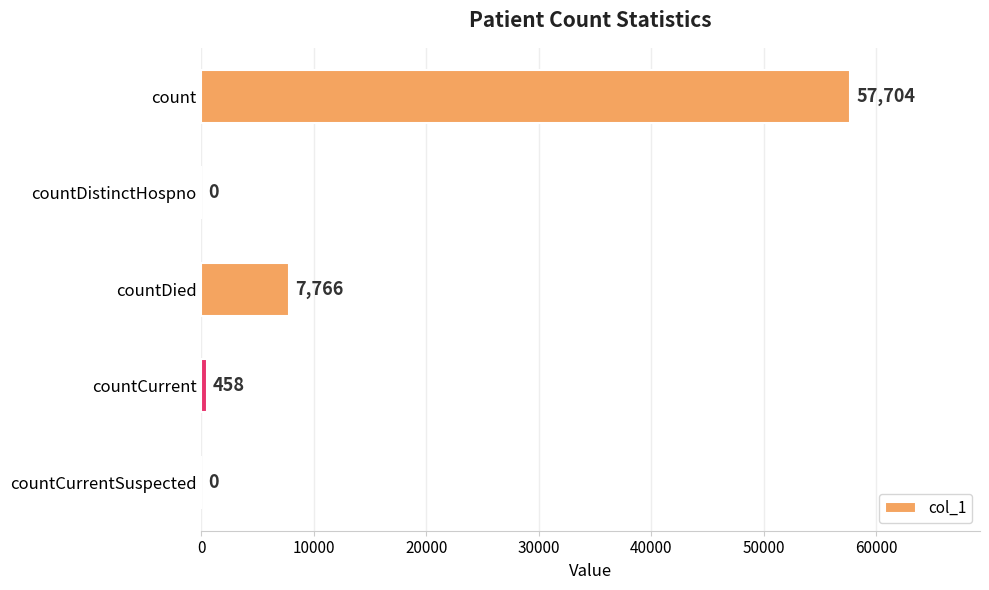

Is it true that the value at count is 30973?

False